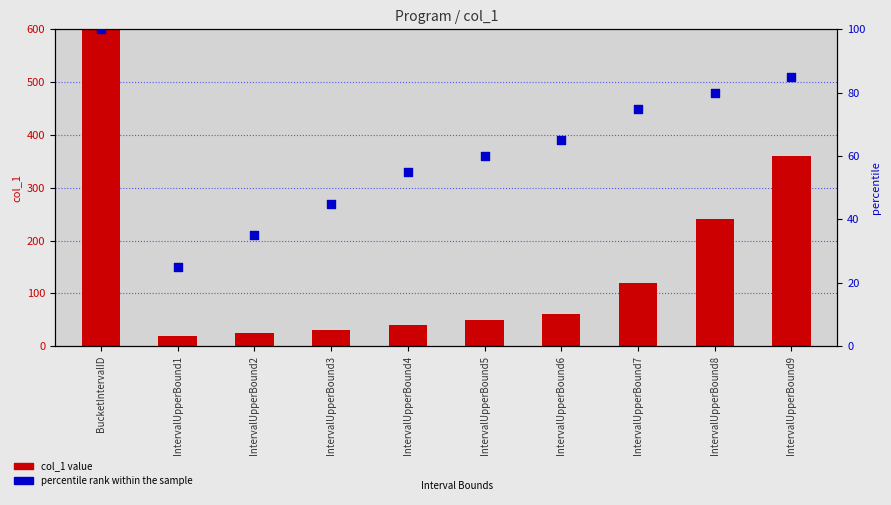

Is the value of col_1 value at IntervalUpperBound9 greater than the value of percentile rank within the sample at IntervalUpperBound8?

Yes